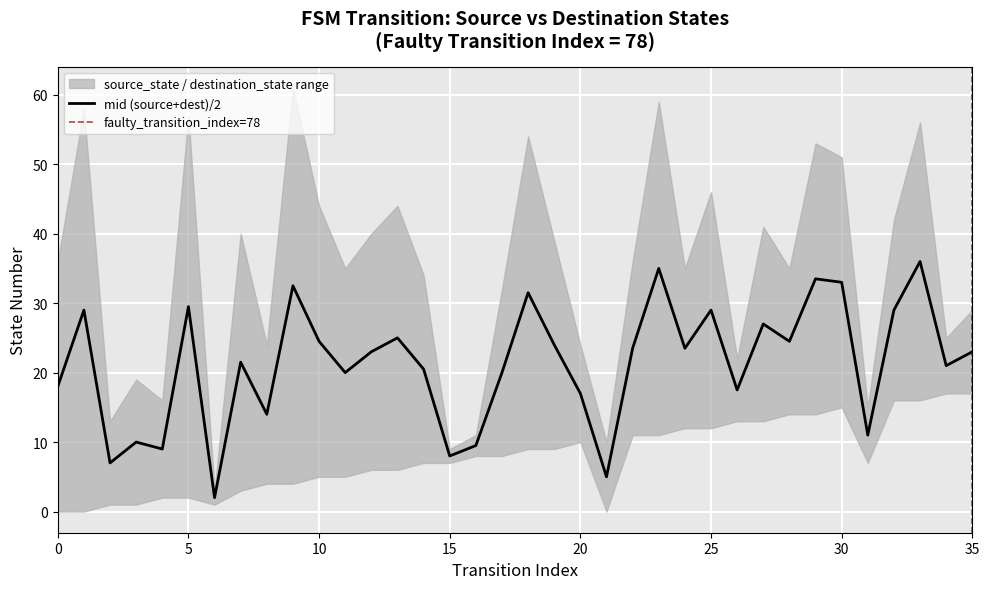

What is the highest value of the mid (source+dest)/2 series?

36.0